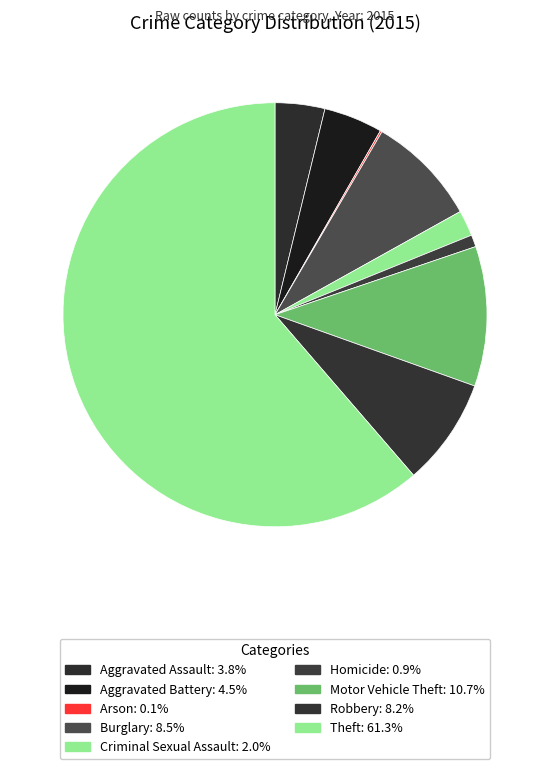

What portion of the pie excludes Arson?

99.9%